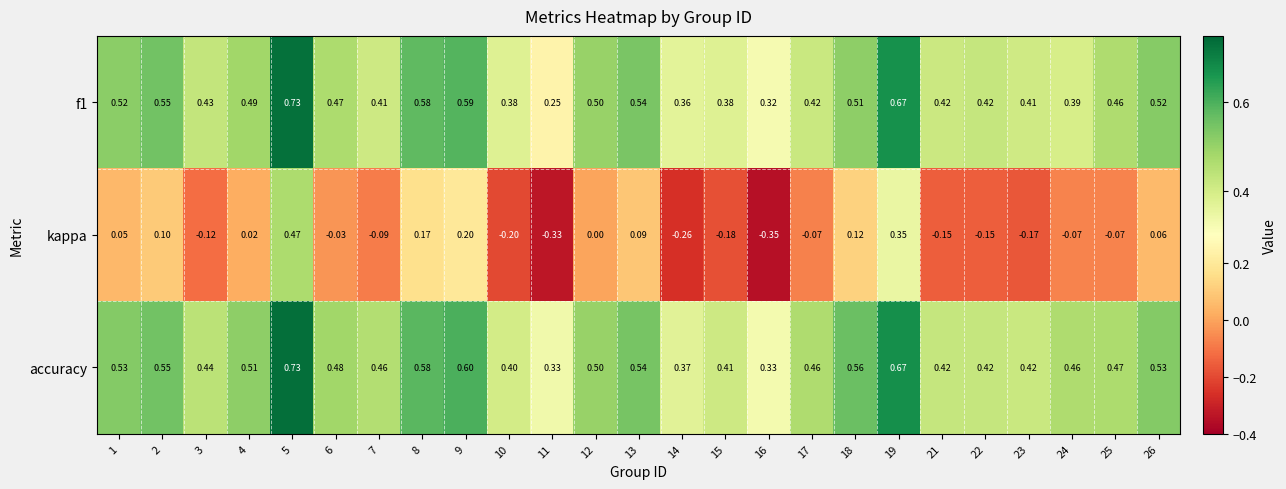

Is the value of f1 at 10 greater than the value of kappa at 14?

Yes